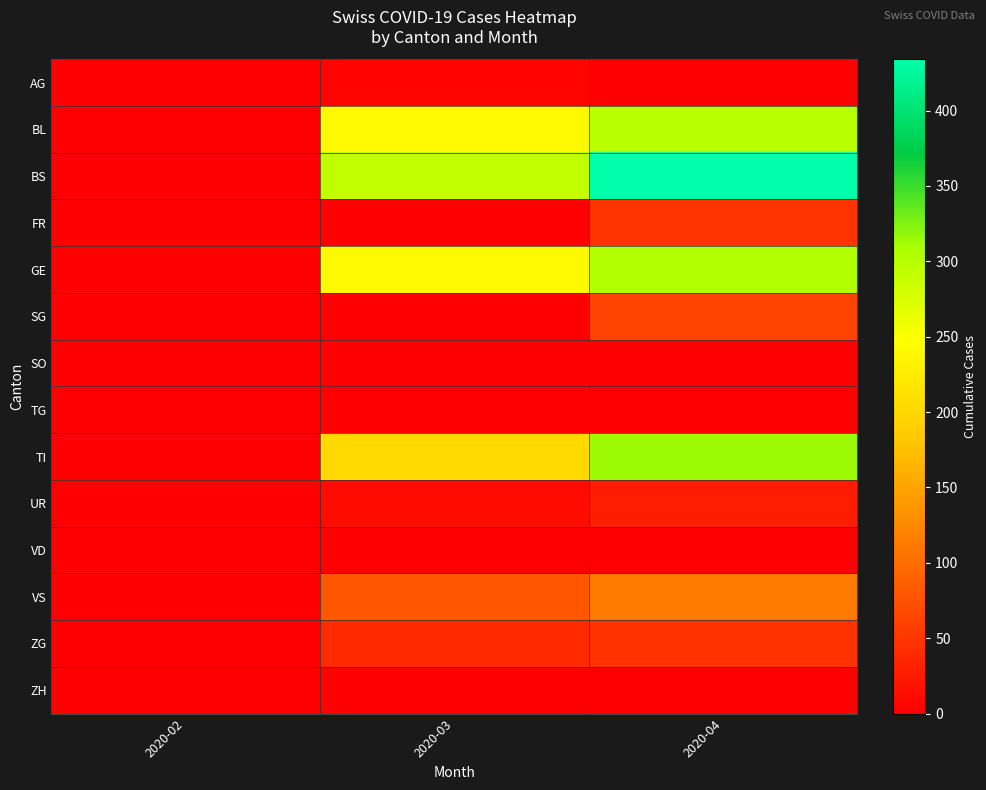

At which category is the sum across all series the highest?

2020-04